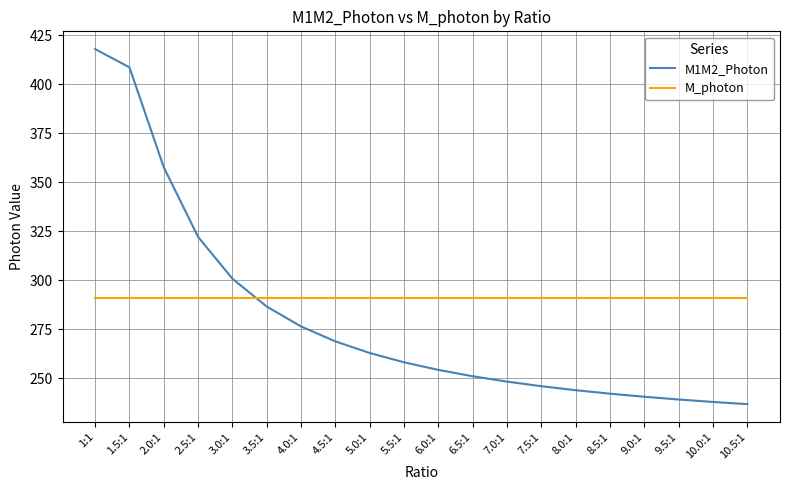

Reading left to right, extract all data points from this chart.

M1M2_Photon: 417.9	408.6	357.6	322.1	300.8	286.6	276.4	268.8	262.9	258.1	254.3	251.0	248.3	245.9	243.9	242.1	240.6	239.2	237.9	236.8
M_photon: 291.0	291.0	291.0	291.0	291.0	291.0	291.0	291.0	291.0	291.0	291.0	291.0	291.0	291.0	291.0	291.0	291.0	291.0	291.0	291.0